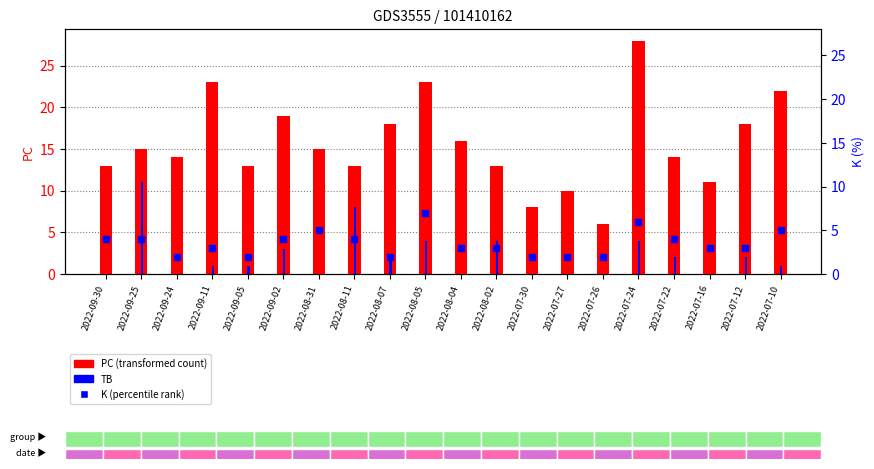

What is the spread (max minus min) of values at 2022-09-05?

12